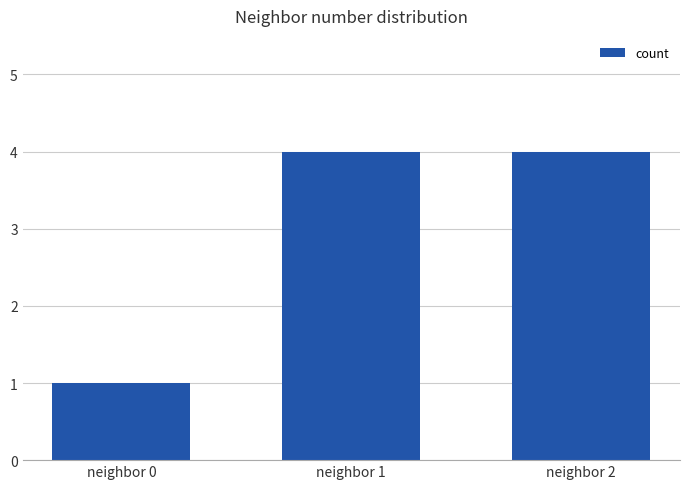

Reading right to left, extract all data points from this chart.

4	4	1